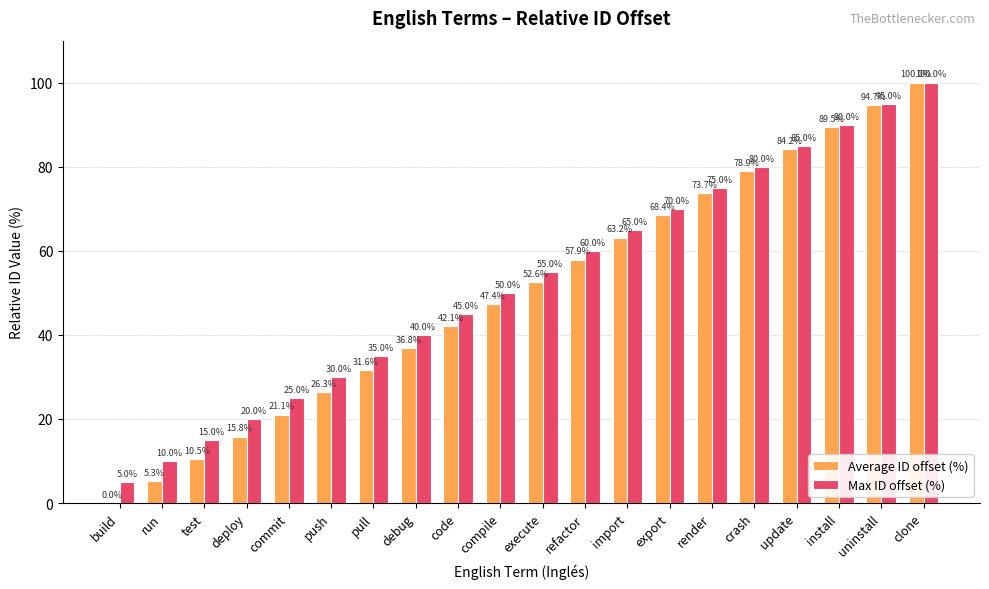

True or false: Max ID offset (%) has a value of 110.6 at crash.

False